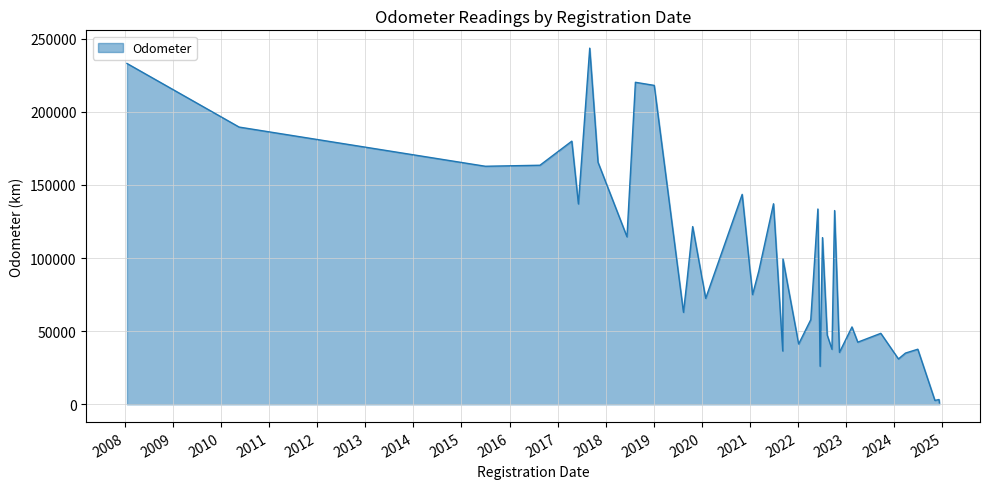

How many lines are shown in the chart?

1